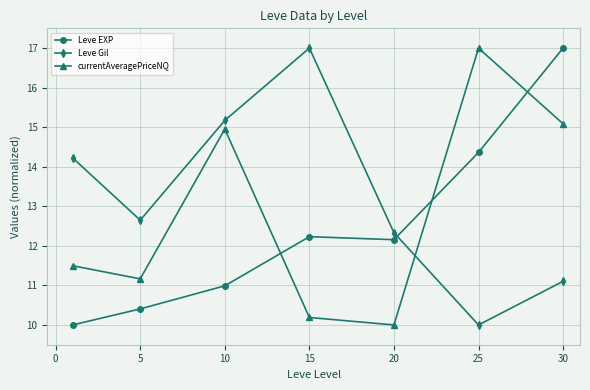

After their last crossing, which series has the higher values: Leve EXP or currentAveragePriceNQ?

Leve EXP